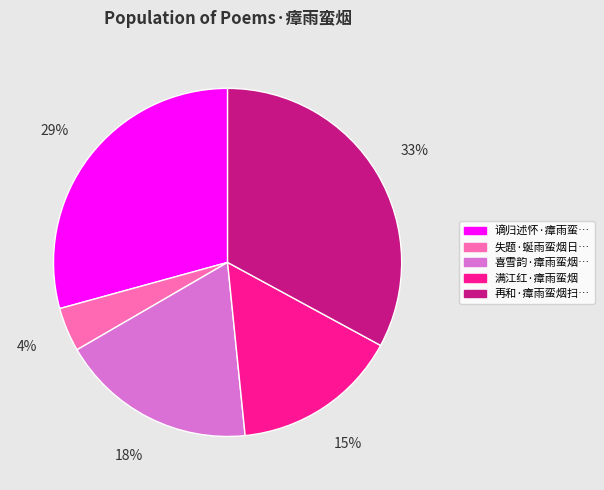

Does any single category account for the majority?

No